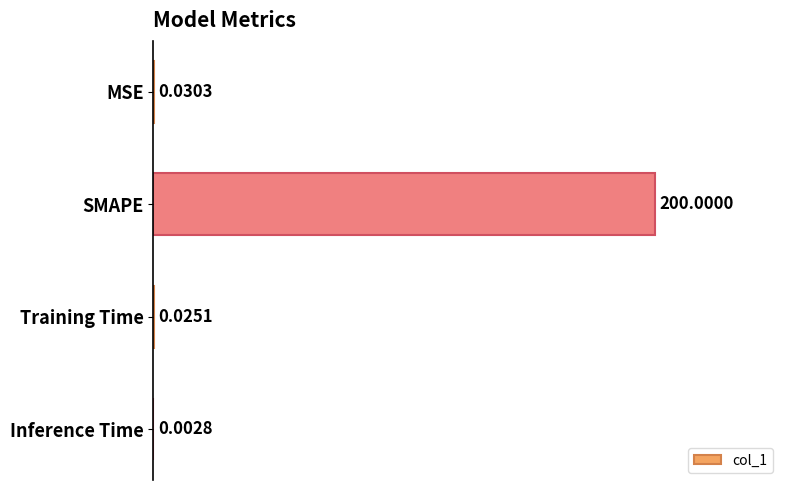

Which label corresponds to the largest value in the chart?

SMAPE